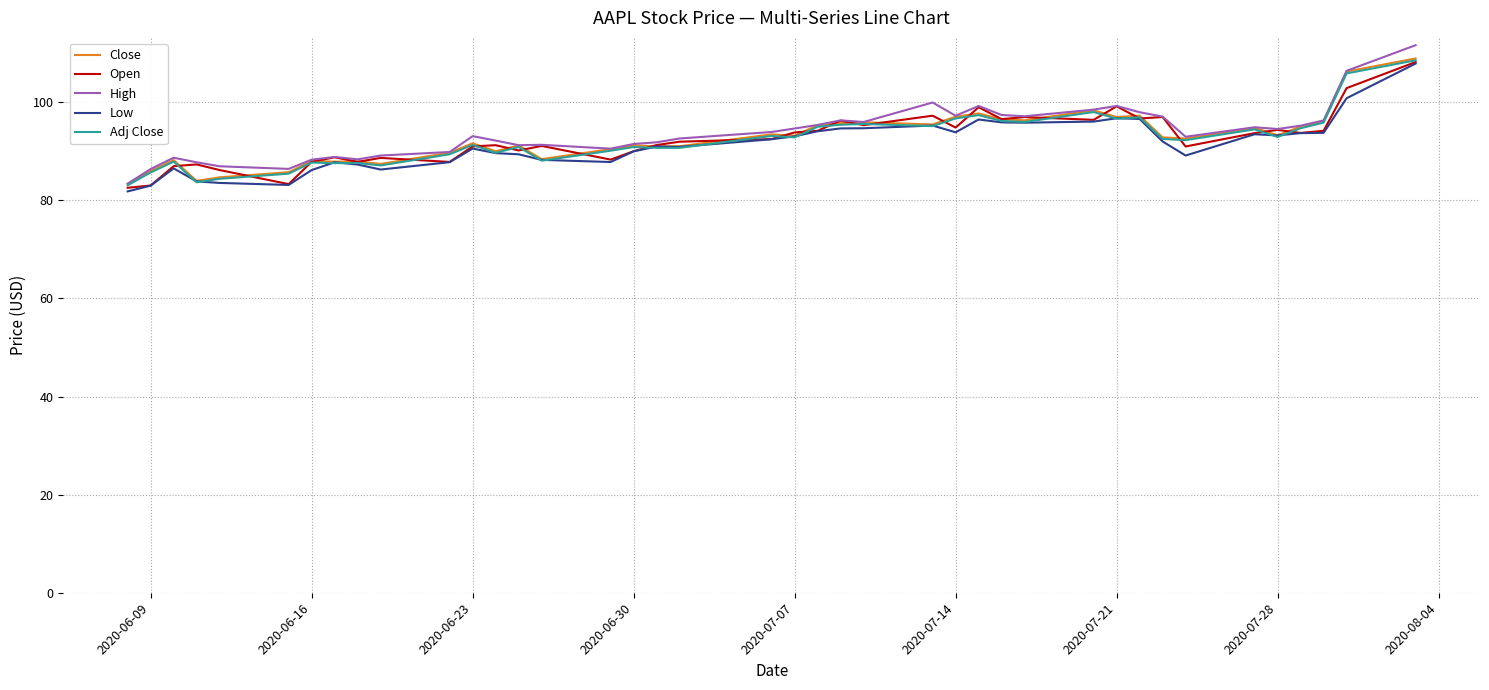

What is the lowest value of the Low series?

81.8